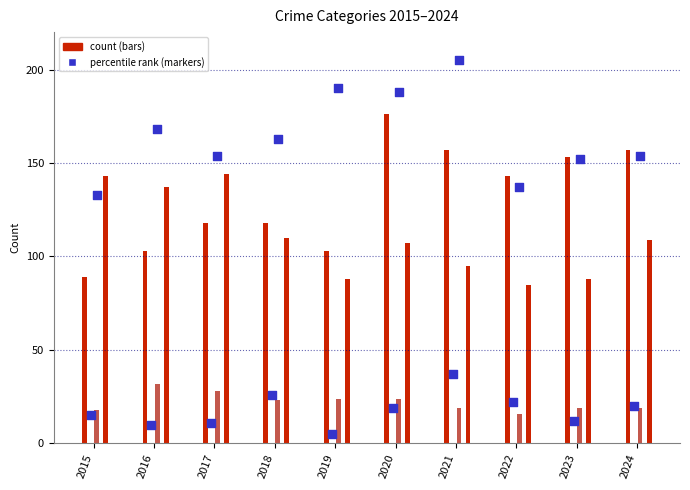

Is the value of Aggravated Battery at 2022 greater than the value of Criminal Sexual Assault at 2023?

Yes